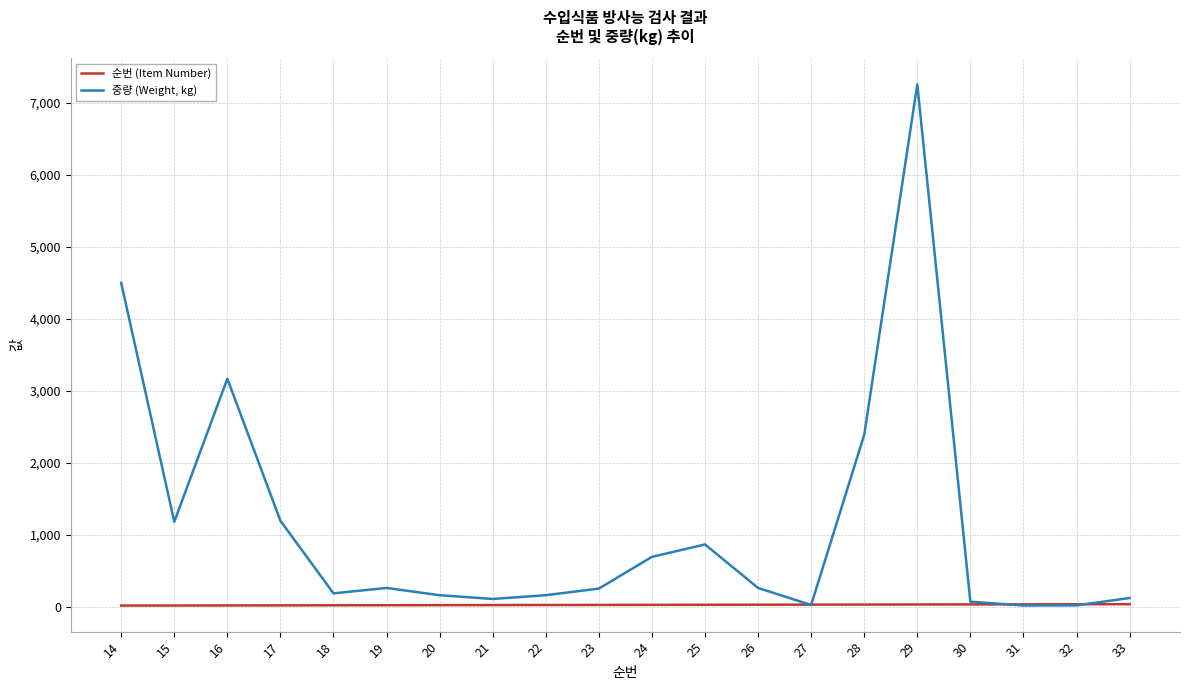

At which category is the sum across all series the highest?

29